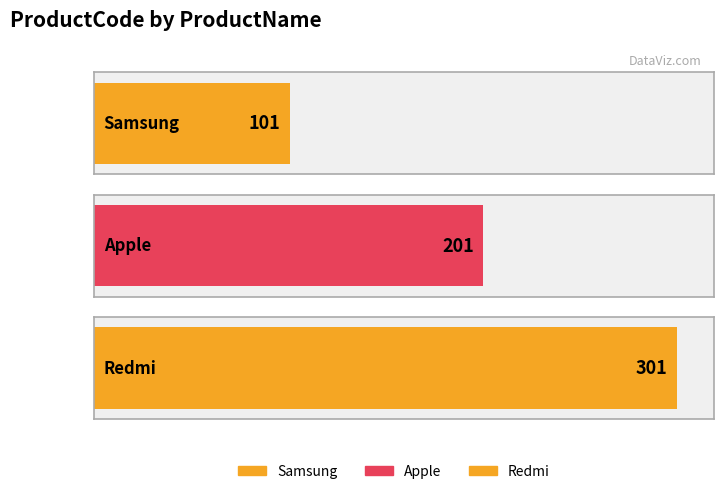

Rank the categories by value from lowest to highest.

Samsung, Apple, Redmi